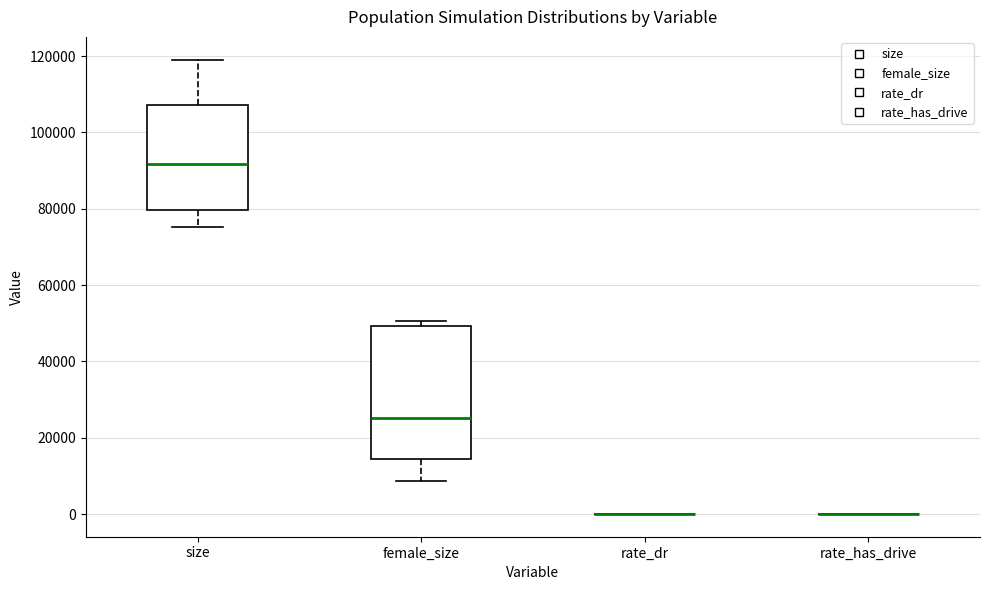

Where is the upper edge of the box for size on the y-axis? The values are not printed on the chart, so give them approximately, as read against the axis.

108000